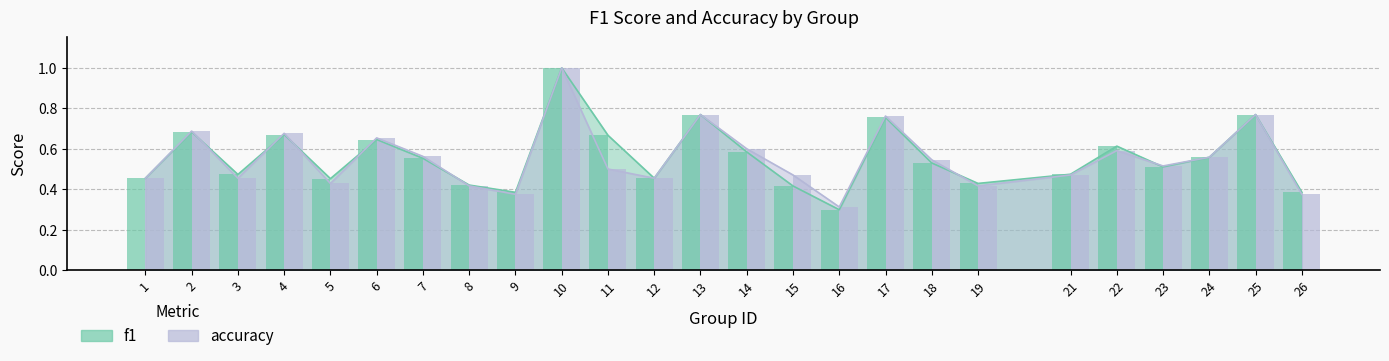

What is the value of the f1 bar at the 9th from the left?

0.4